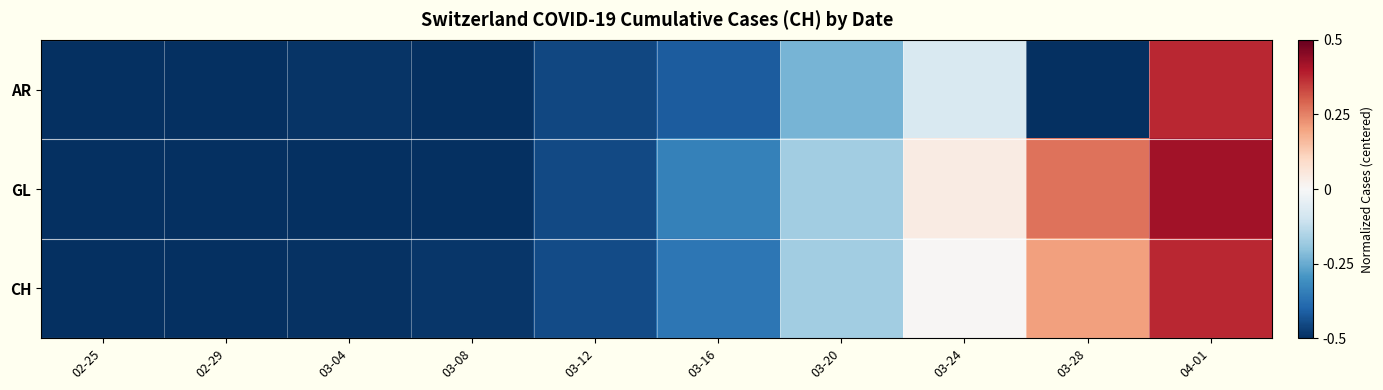

Reading left to right, list all the values displayed in this chart.

AR: 02-25=-0.5	02-29=-0.5	03-04=-0.5	03-08=-0.5	03-12=-0.5	03-16=-0.4	03-20=-0.2	03-24=-0.1	03-28=-0.5	04-01=0.4
GL: 02-25=-0.5	02-29=-0.5	03-04=-0.5	03-08=-0.5	03-12=-0.5	03-16=-0.3	03-20=-0.2	03-24=0.0	03-28=0.3	04-01=0.4
CH: 02-25=-0.5	02-29=-0.5	03-04=-0.5	03-08=-0.5	03-12=-0.4	03-16=-0.4	03-20=-0.2	03-24=0.0	03-28=0.2	04-01=0.4